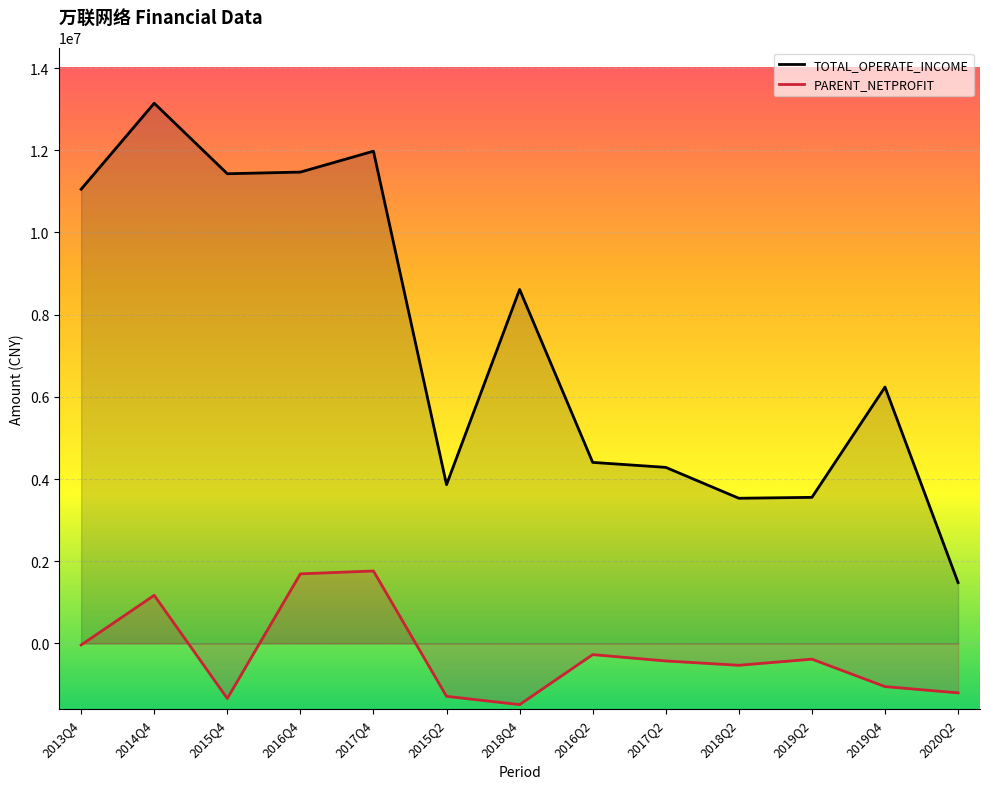

Does the chart display data point markers on the line(s)?

No